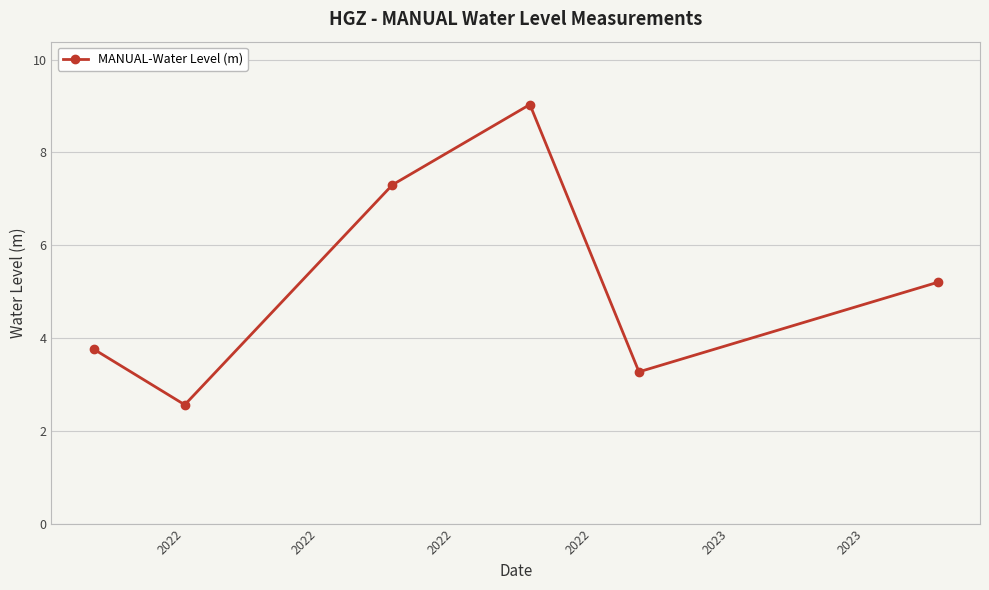

What is the sum of all values?

31.1